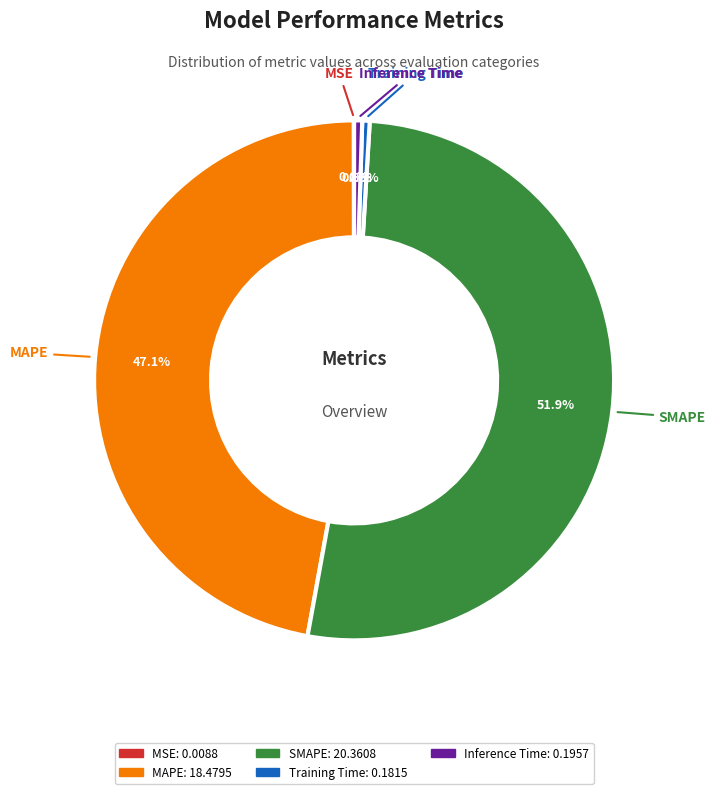

Which has a higher value, Training Time or SMAPE?

SMAPE